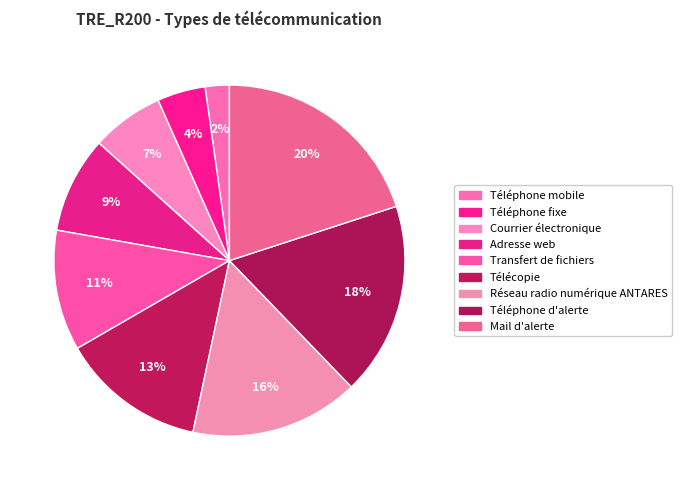

The Mail d'alerte slice represents 13% of the pie. True or false?

False